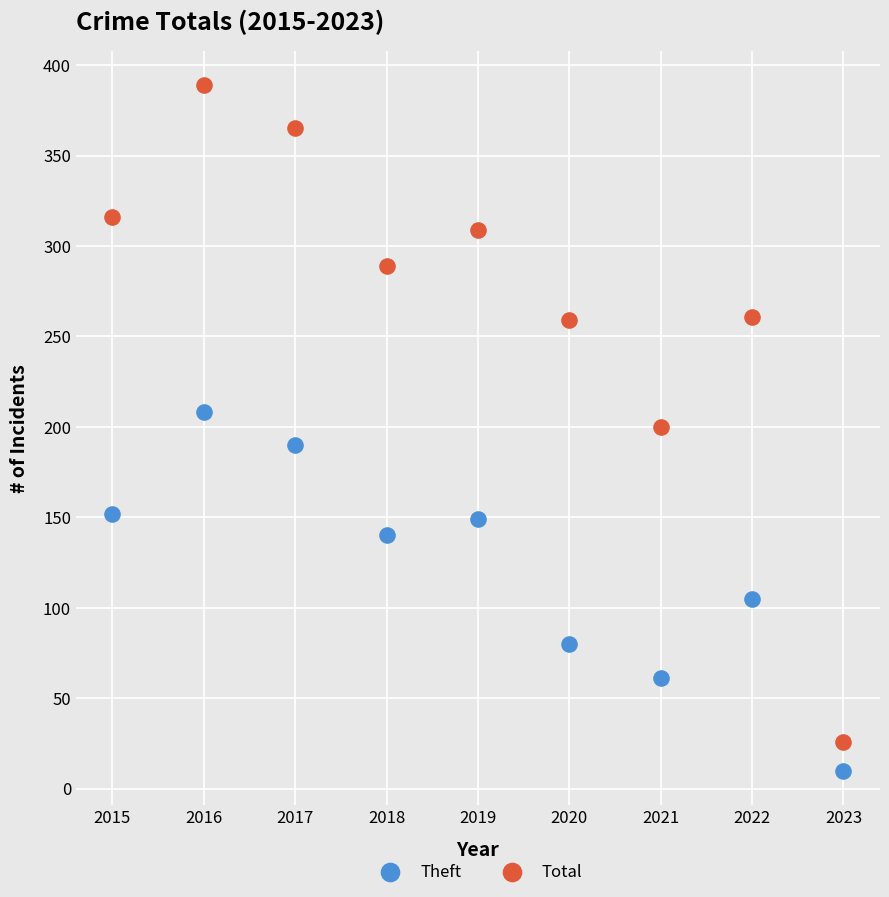

What are all the series names shown in the legend?

Theft, Total